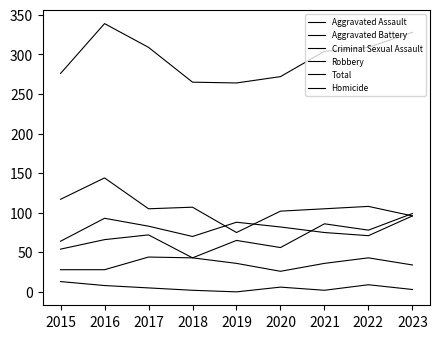

How many lines are shown in the chart?

6